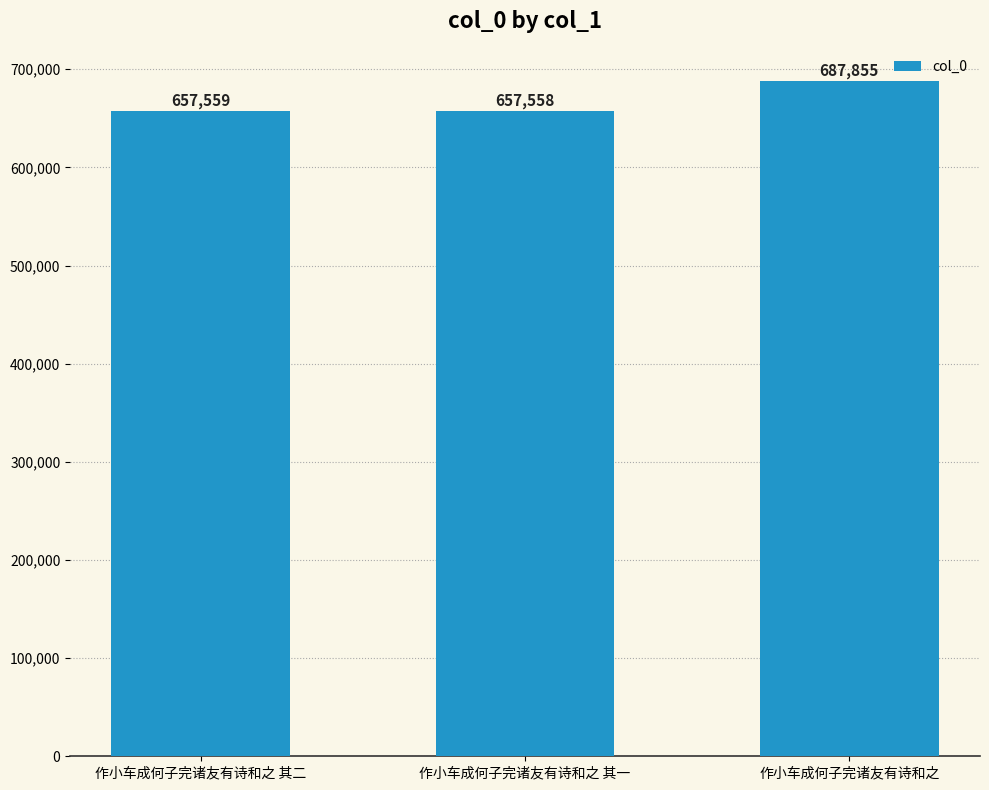

What is the change in value from 作小车成何子完诸友有诗和之 其二 to 作小车成何子完诸友有诗和之 其一?

-1